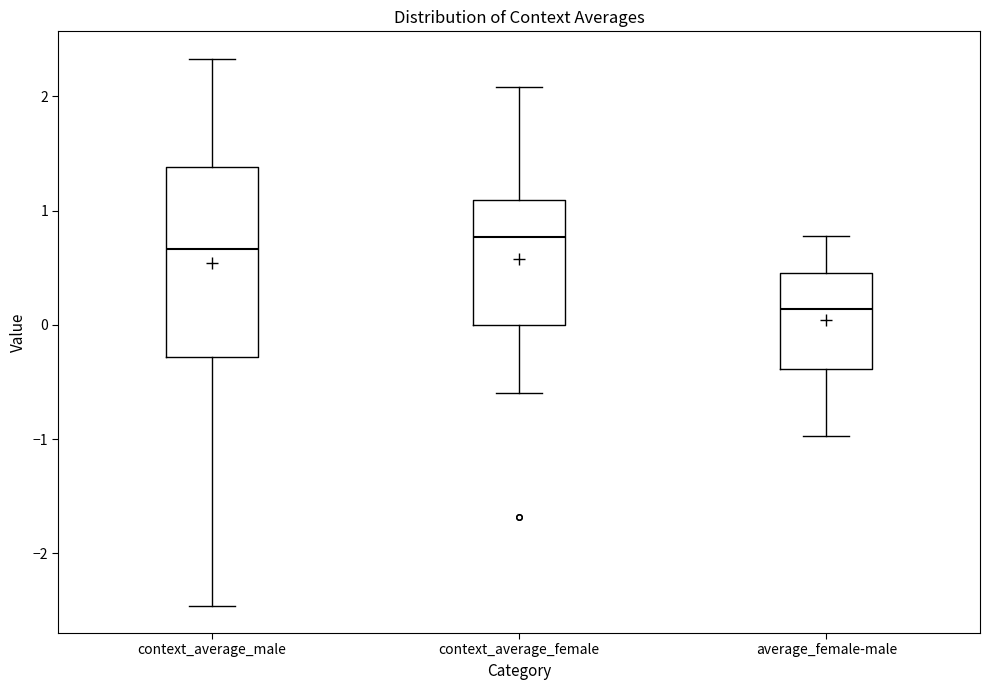

Where does the upper whisker of the box for average_female-male end on the y-axis? The values are not printed on the chart, so give them approximately, as read against the axis.

0.8